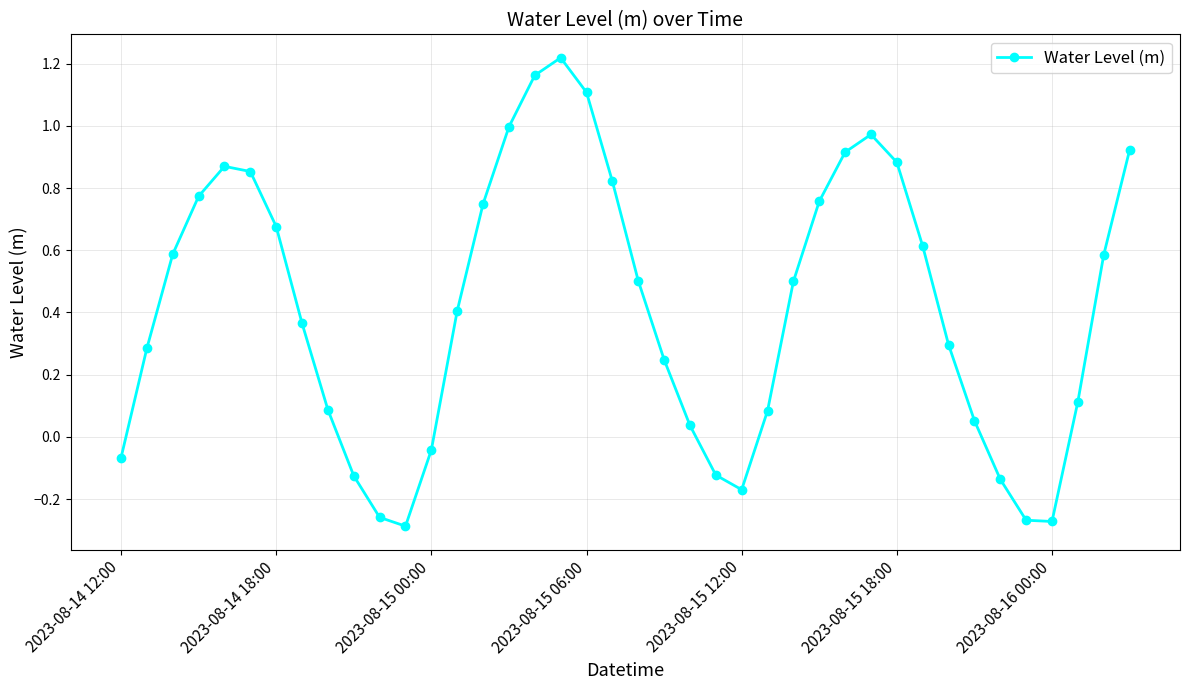

True or false: the data has more than 2 interior local peaks.

True